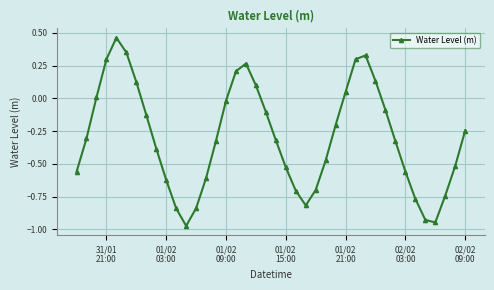

How many points are higher than both their immediate neighbors (excluding endpoints)?

3